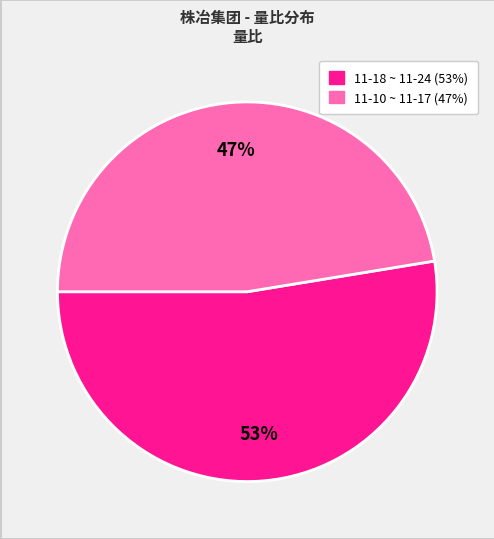

Does any single category account for the majority?

Yes